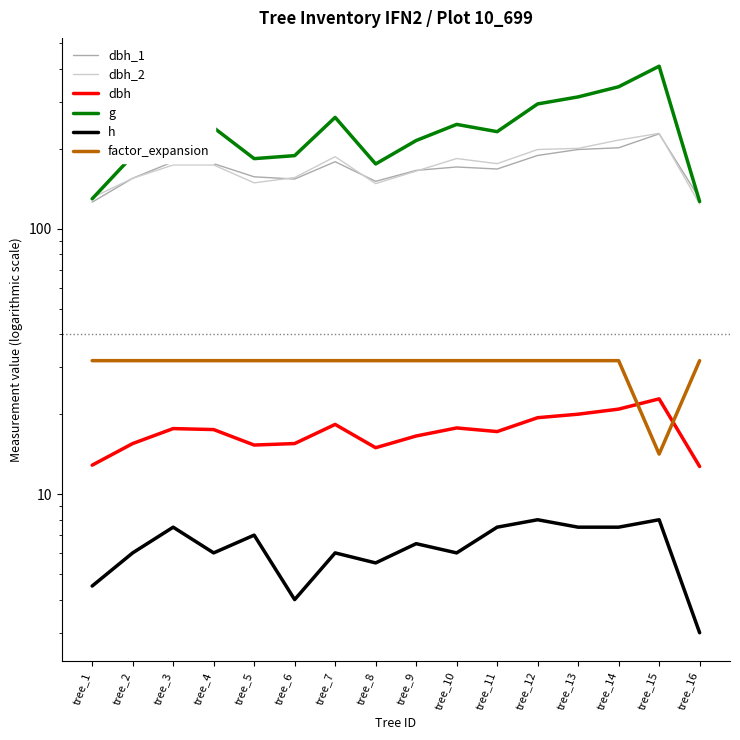

True or false: factor_expansion and h intersect in this chart.

False